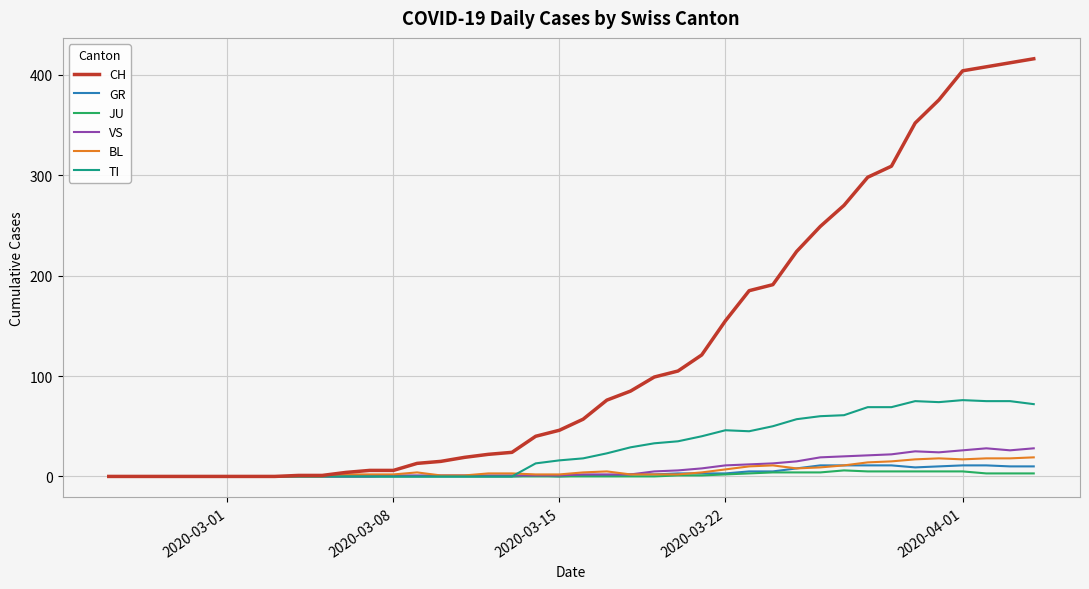

What are all the series names shown in the legend?

CH, GR, JU, VS, BL, TI